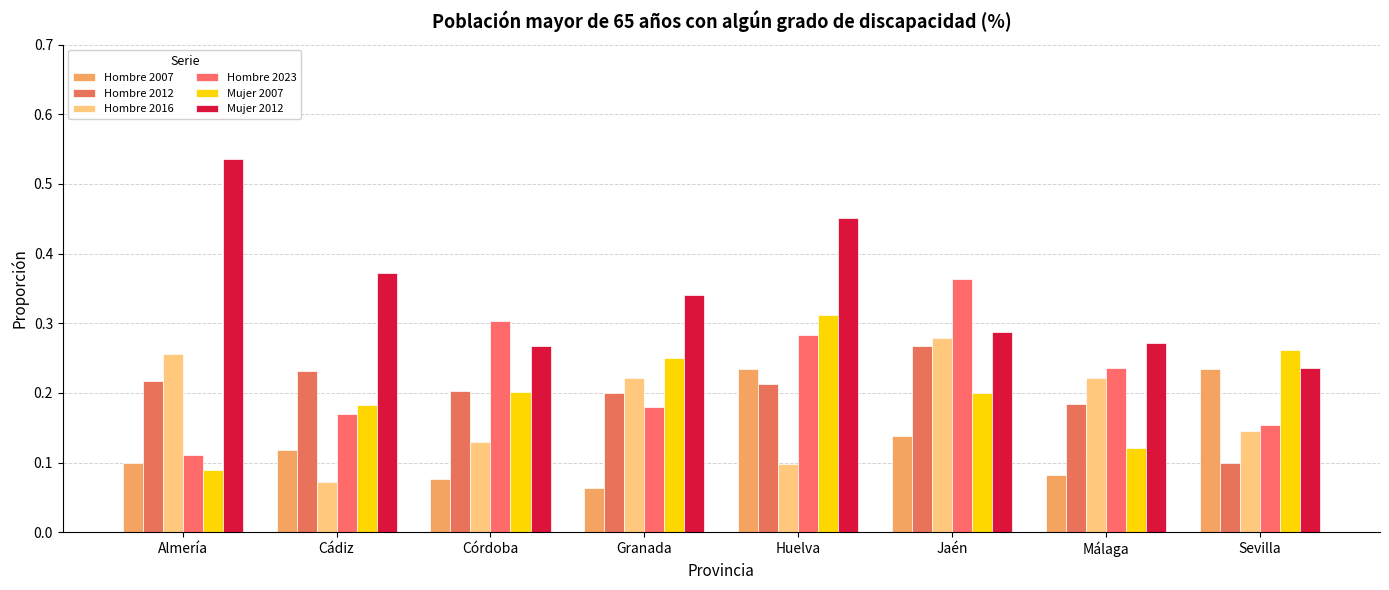

List the series in order of their peak value, highest first.

Mujer 2012, Hombre 2023, Mujer 2007, Hombre 2016, Hombre 2012, Hombre 2007